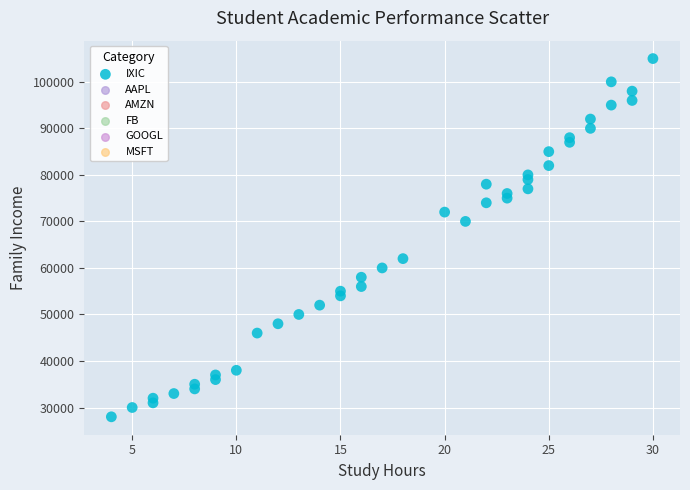

What Y value in the scatter plot is closest to 66500?

70000